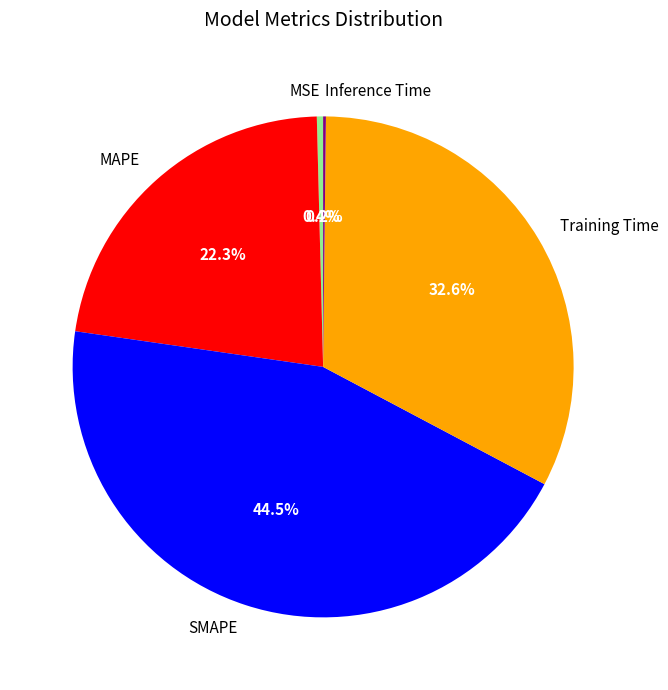

What is the largest slice in the pie chart?

SMAPE